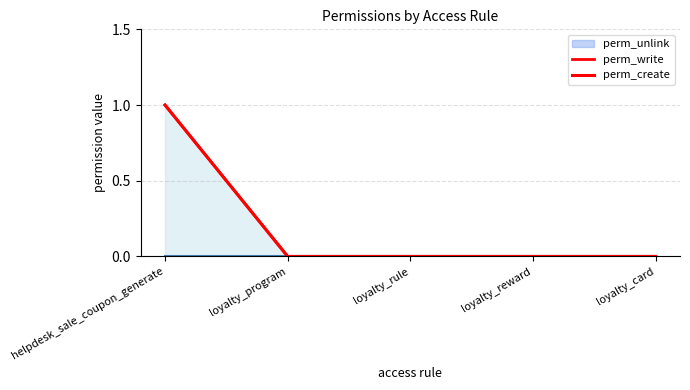

Where is perm_write nearest to the value 0?

loyalty_program